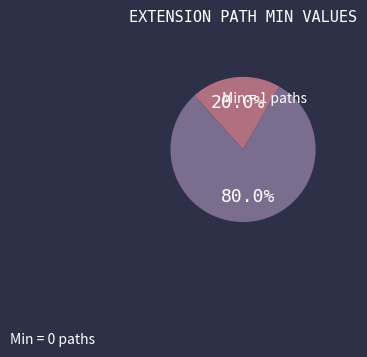

Combined, do Min = 1 paths and Min = 0 paths account for over 50%?

Yes